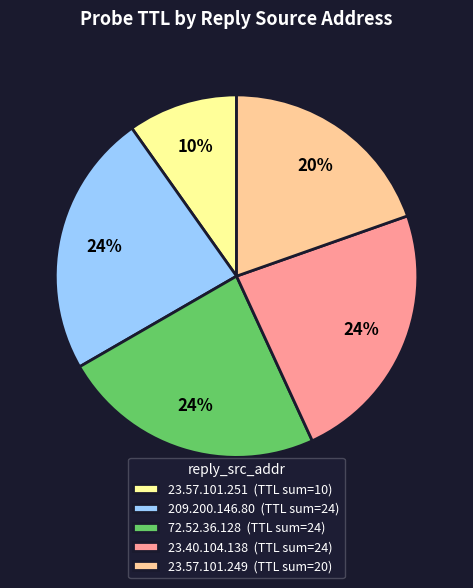

Count the number of slices in the pie.

5